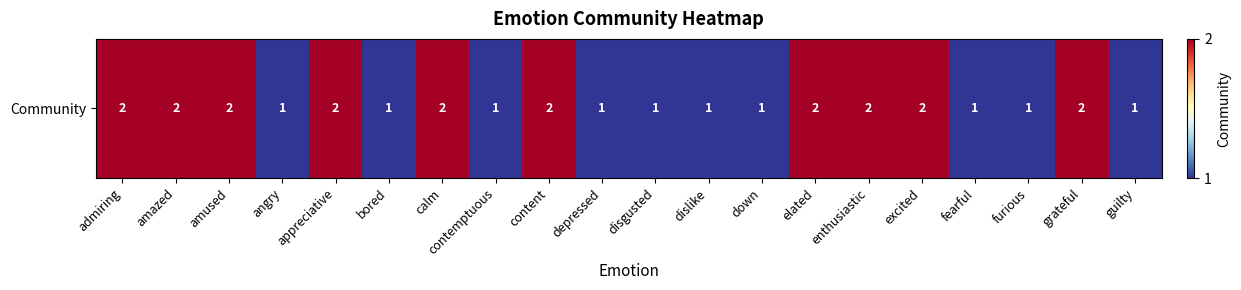

What is the minimum value shown in the chart?

1